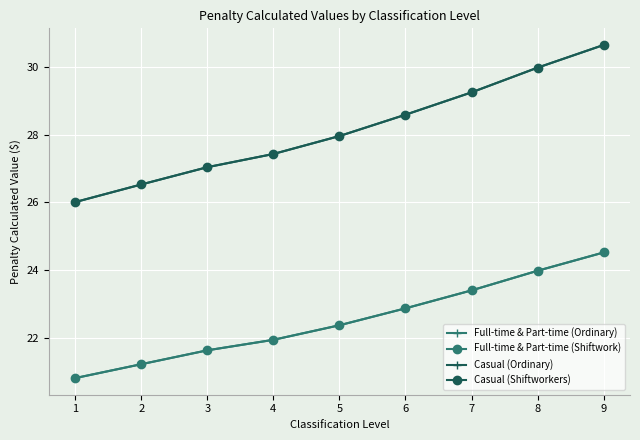

True or false: Full-time & Part-time (Shiftwork) and Casual (Ordinary) cross at least once.

False